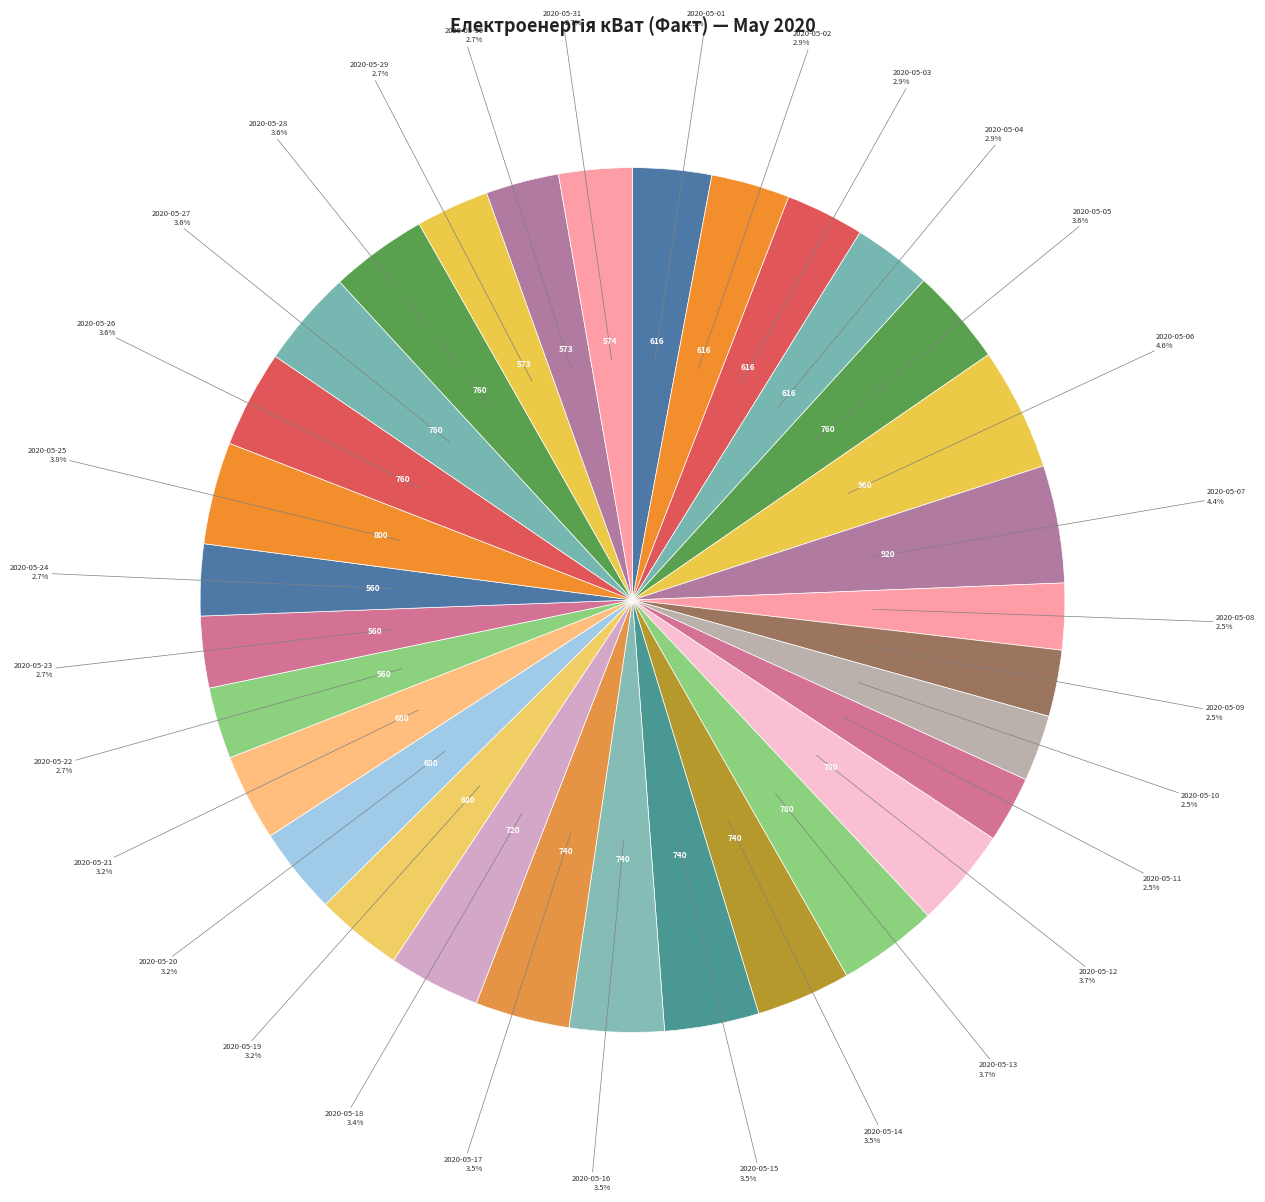

What is the smallest slice in the pie chart?

2020-05-08